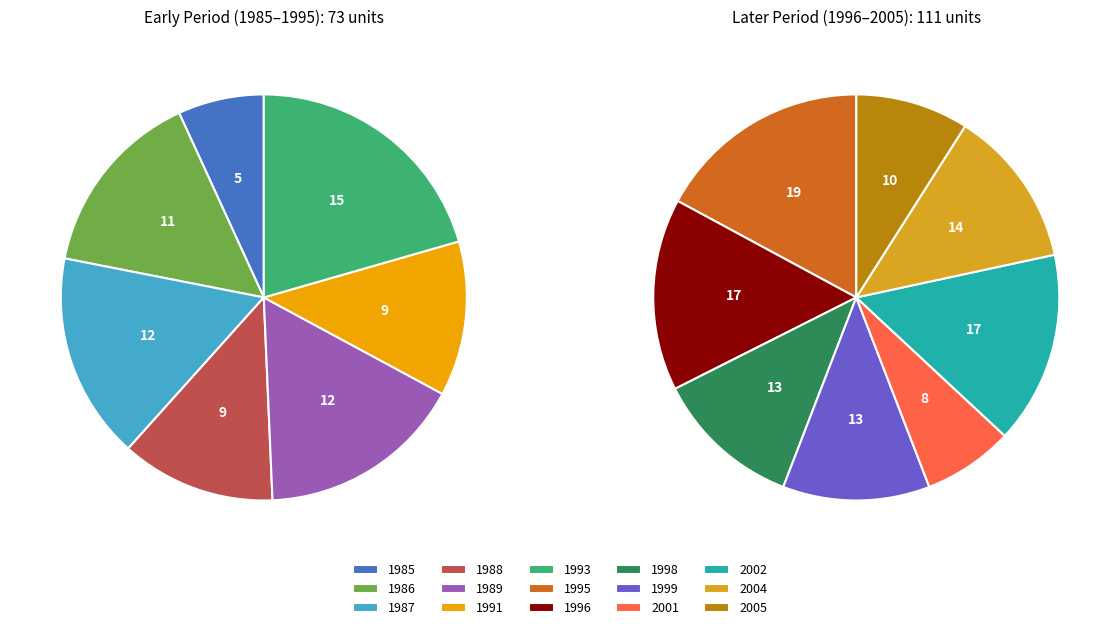

Which slice is the smallest?

1985